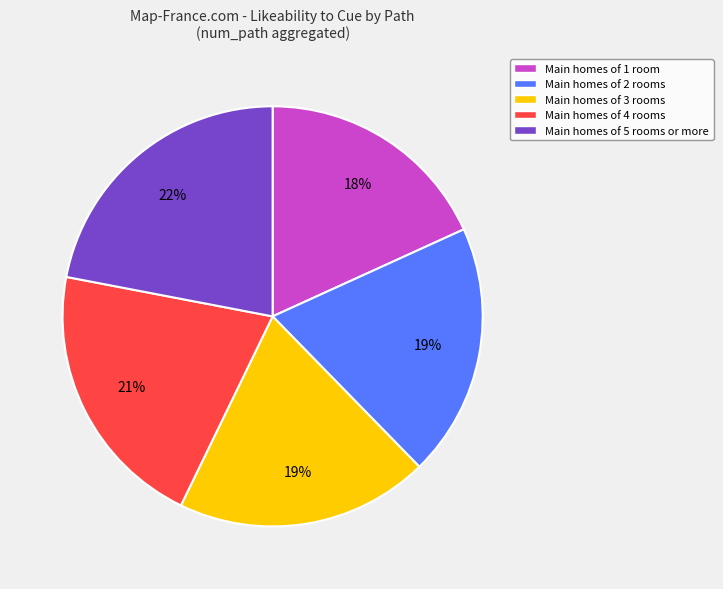

Do Main homes of 3 rooms and Main homes of 5 rooms or more together represent more than half of the pie?

No